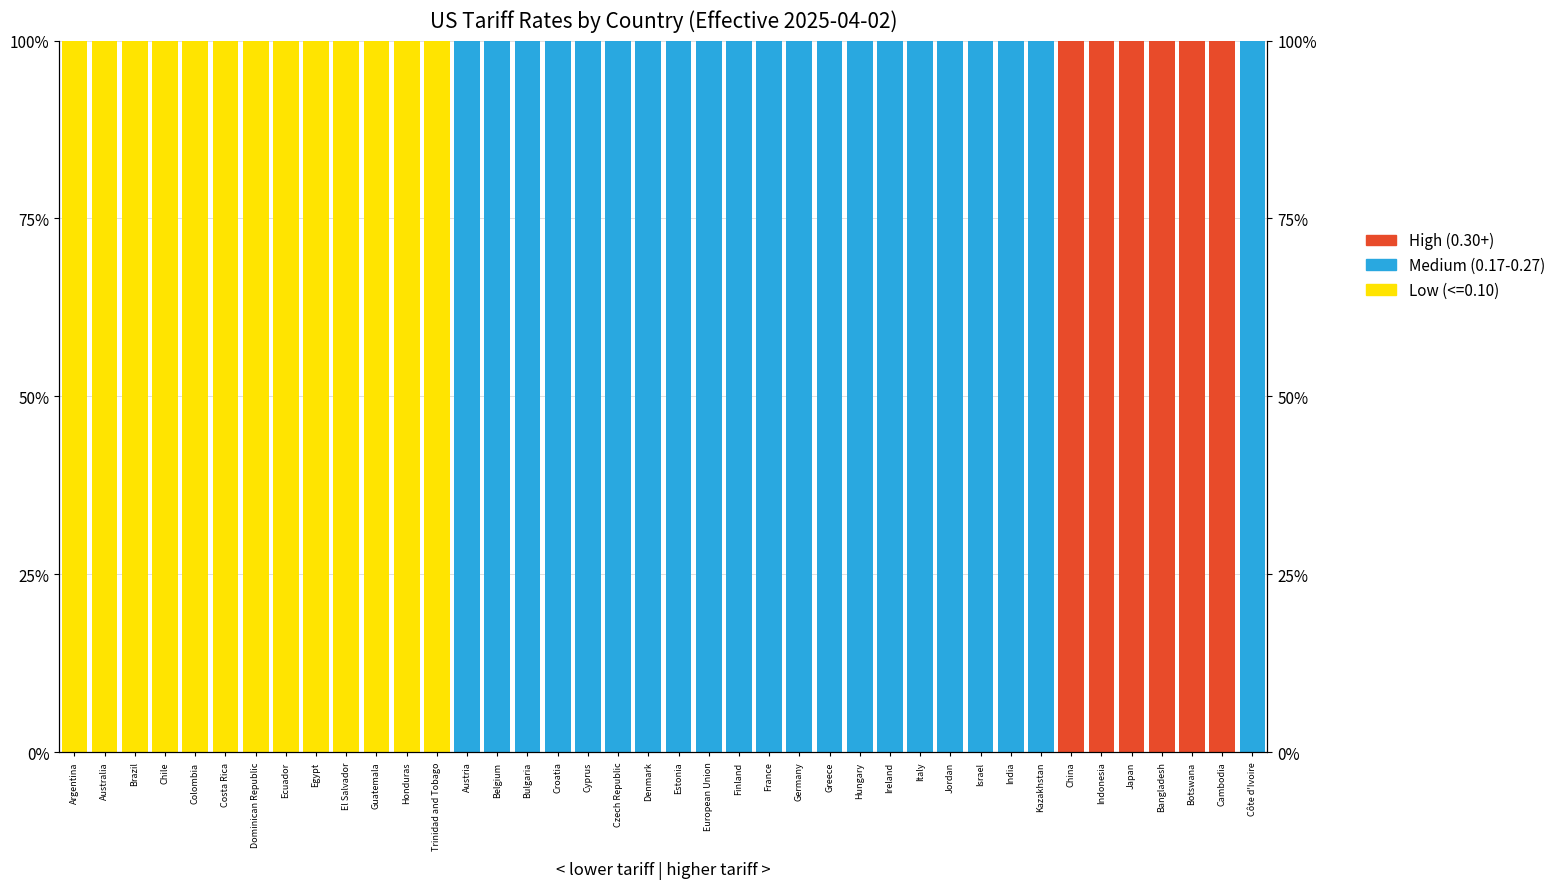

Is it true that High (0.30+) equals 0 at Germany?

True